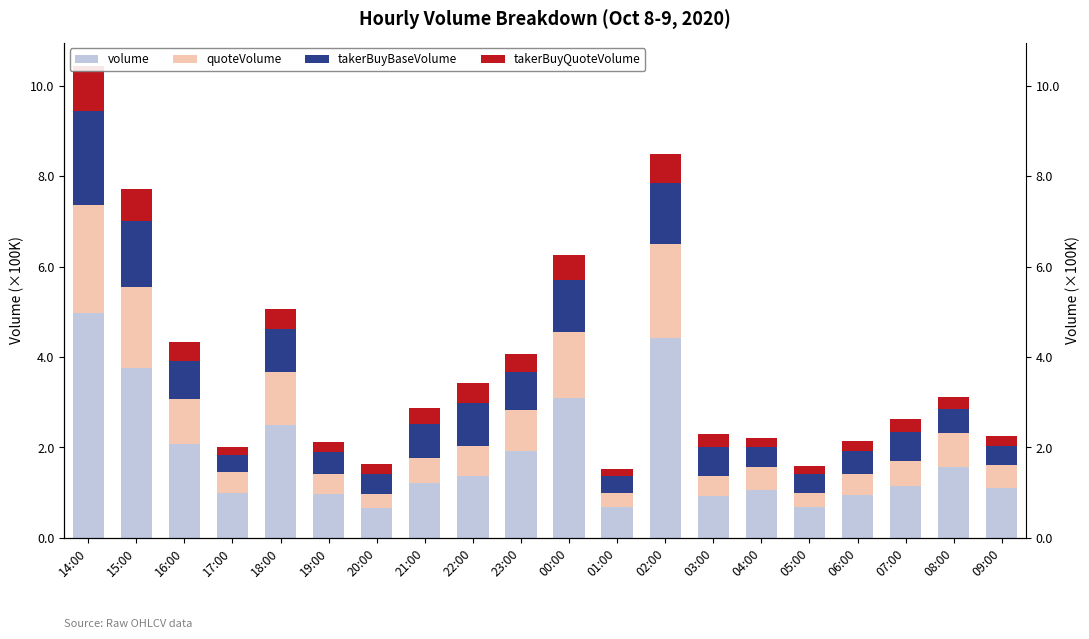

Is it true that quoteVolume equals 65226.2 at 22:00?

True